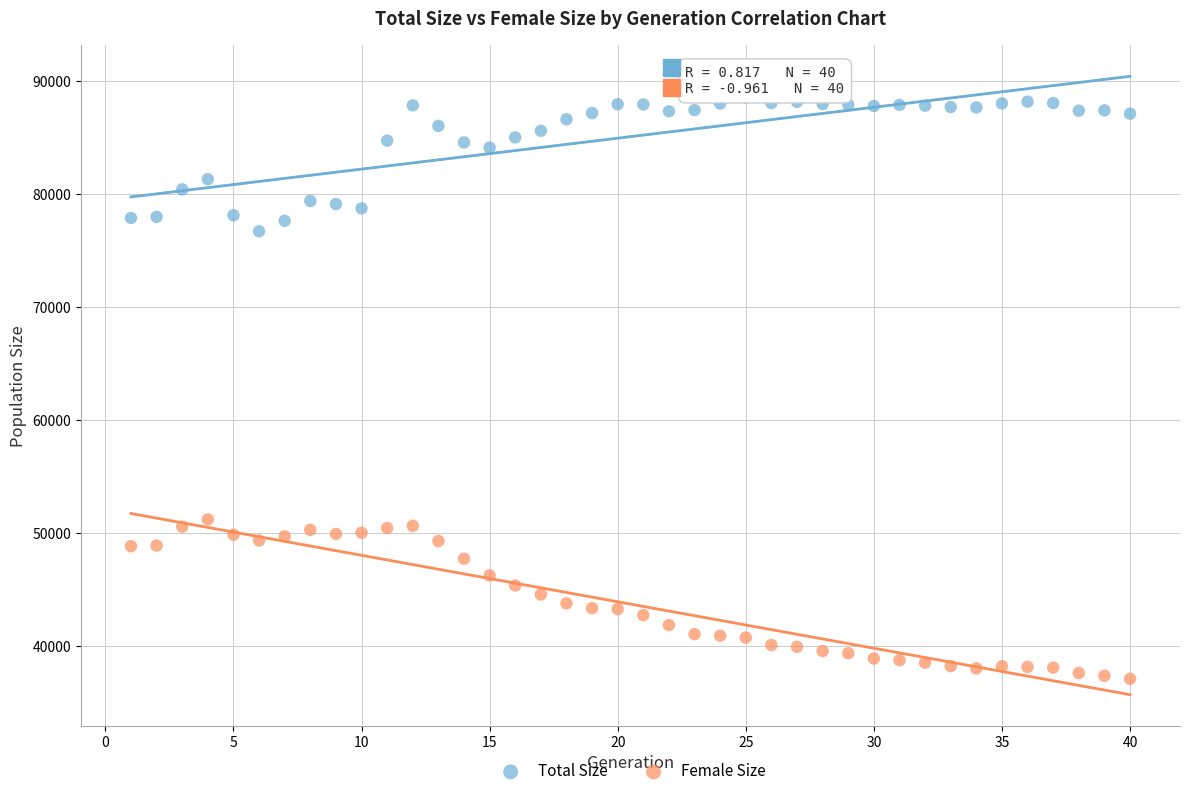

Which series contains the highest Y value?

Total Size